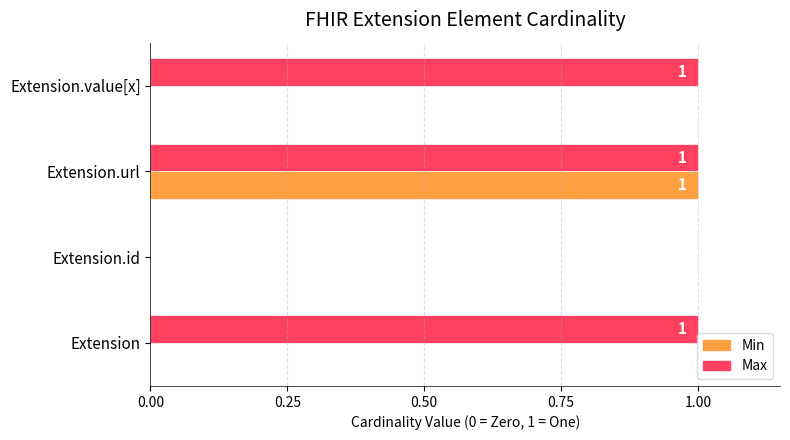

Which series changed the most between Extension and Extension.url?

Min